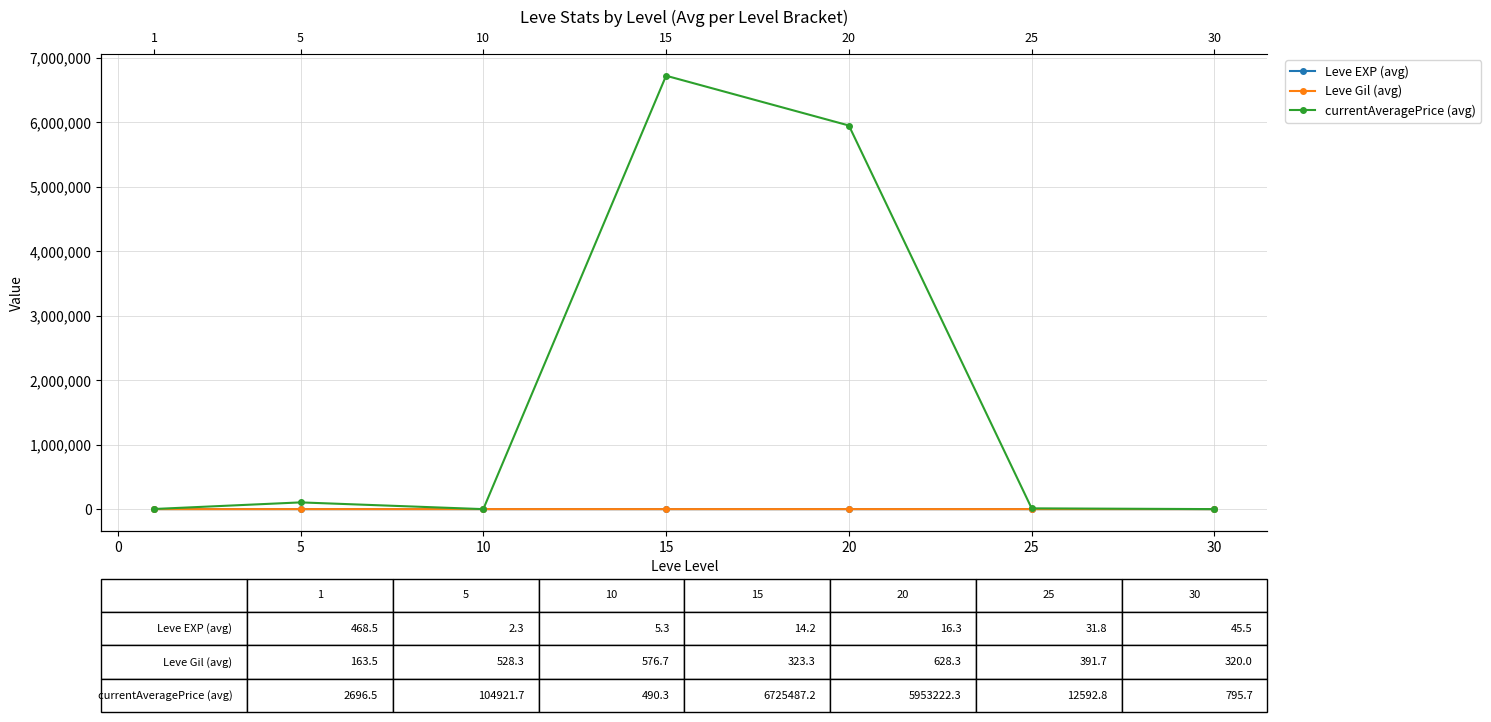

How many interior local peaks does the Leve Gil (avg) series have?

2